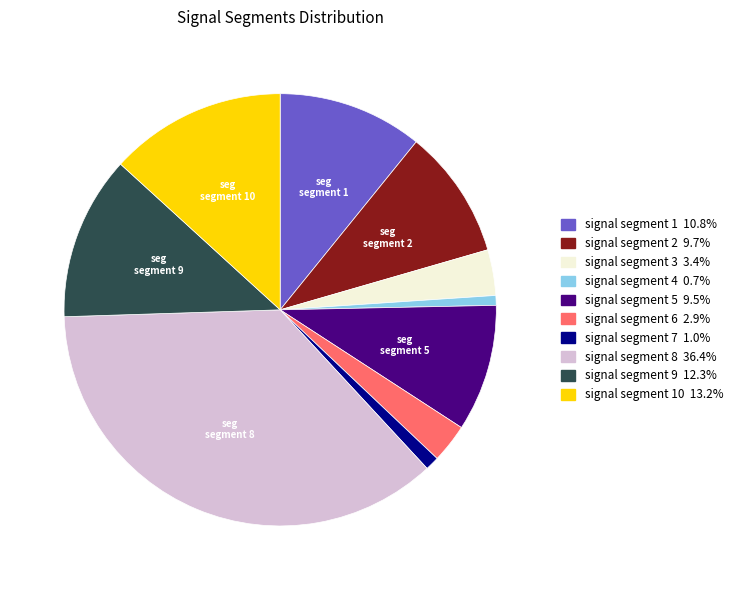

Do signal segment 7 1.0% and signal segment 6 2.9% together represent more than half of the pie?

No